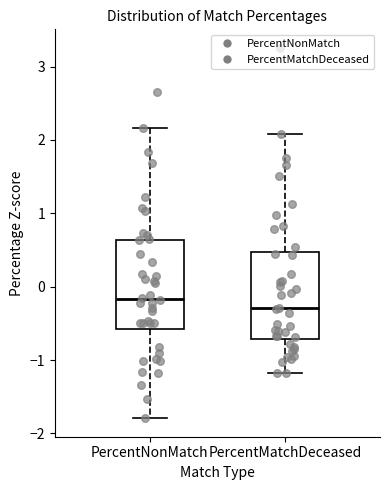

Where is the upper edge of the box for PercentMatchDeceased on the y-axis? The values are not printed on the chart, so give them approximately, as read against the axis.

0.5